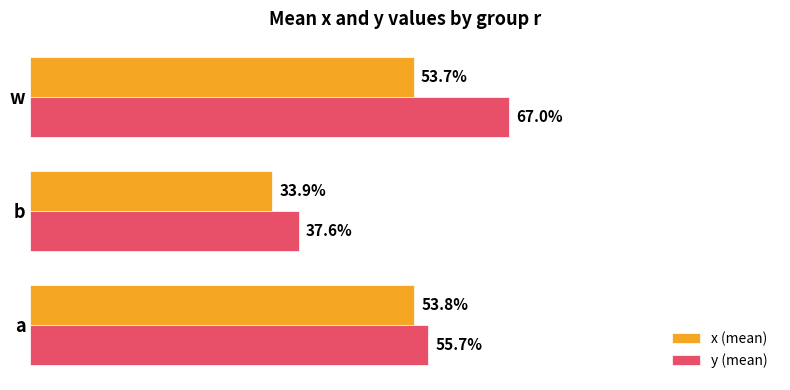

What are all the series names shown in the legend?

x (mean), y (mean)